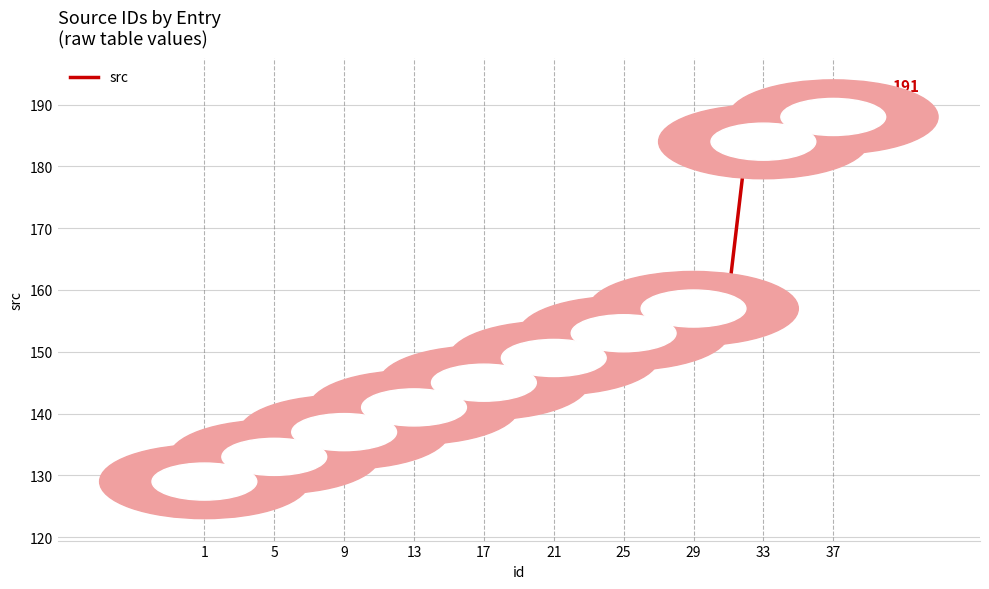

What is the difference between the maximum and minimum values?

62